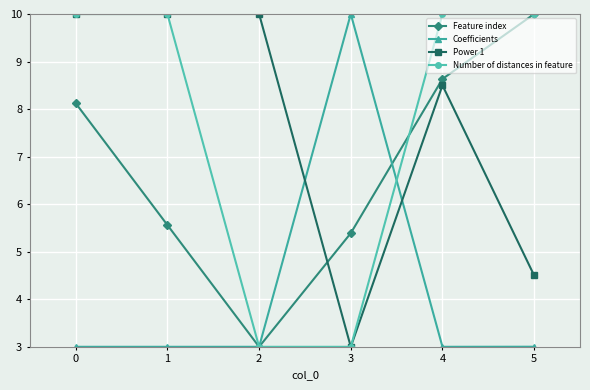

At which label is Power 1 closest to 6?

5